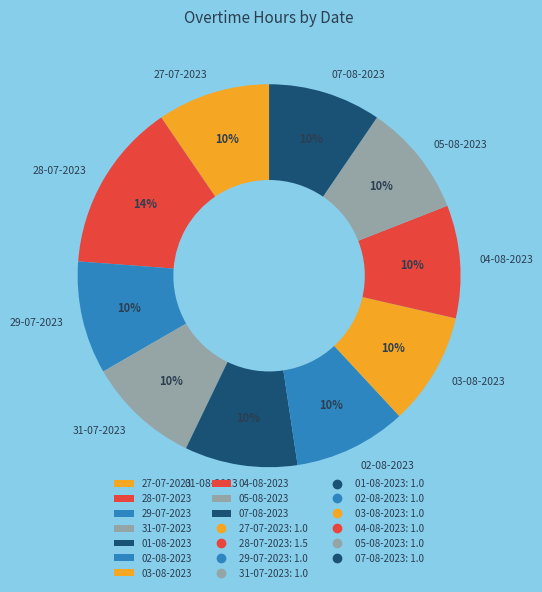

Combined, do 27-07-2023 and 07-08-2023 account for over 50%?

No